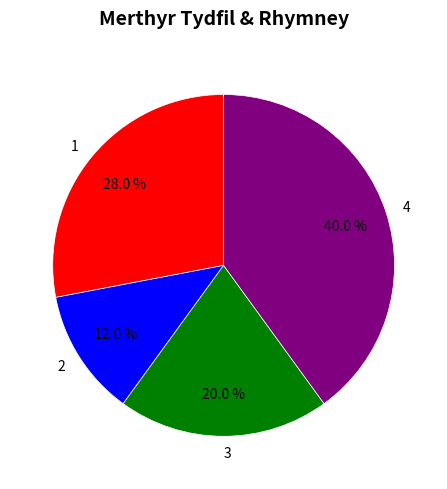

Which category has the biggest portion of the pie?

4